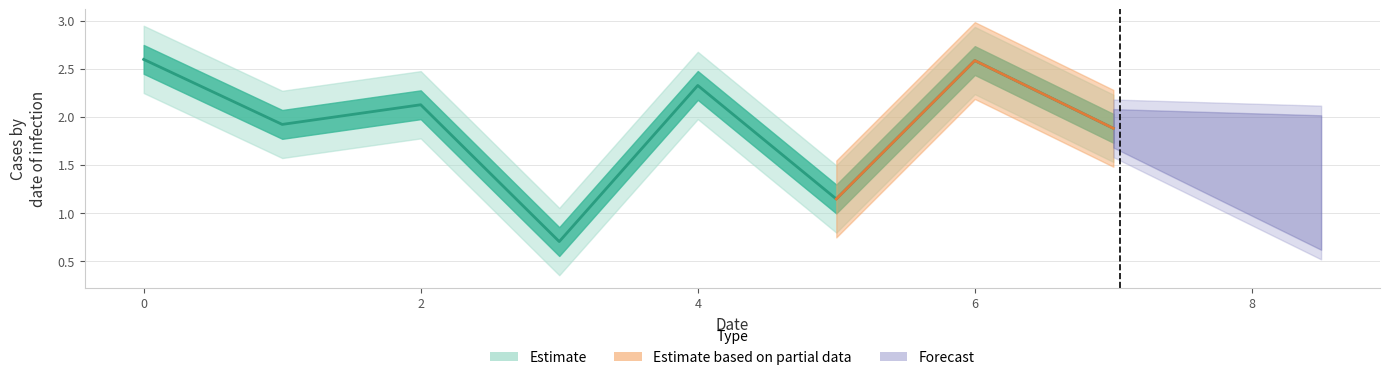

True or false: the data shows 2.6 at 6.

True